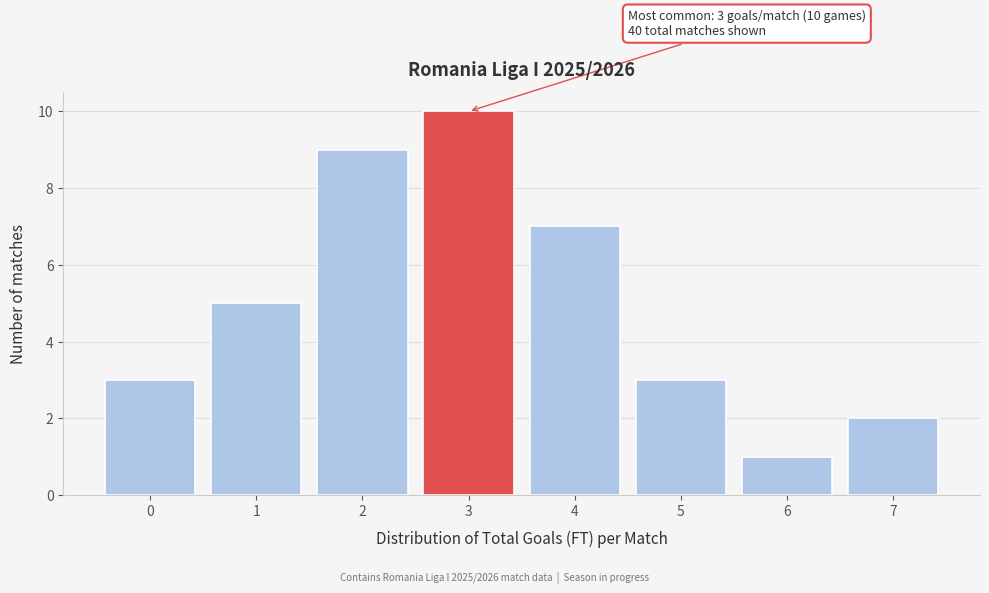

Reading left to right, list all the values displayed in this chart.

0=3	1=5	2=9	3=10	4=7	5=3	6=1	7=2